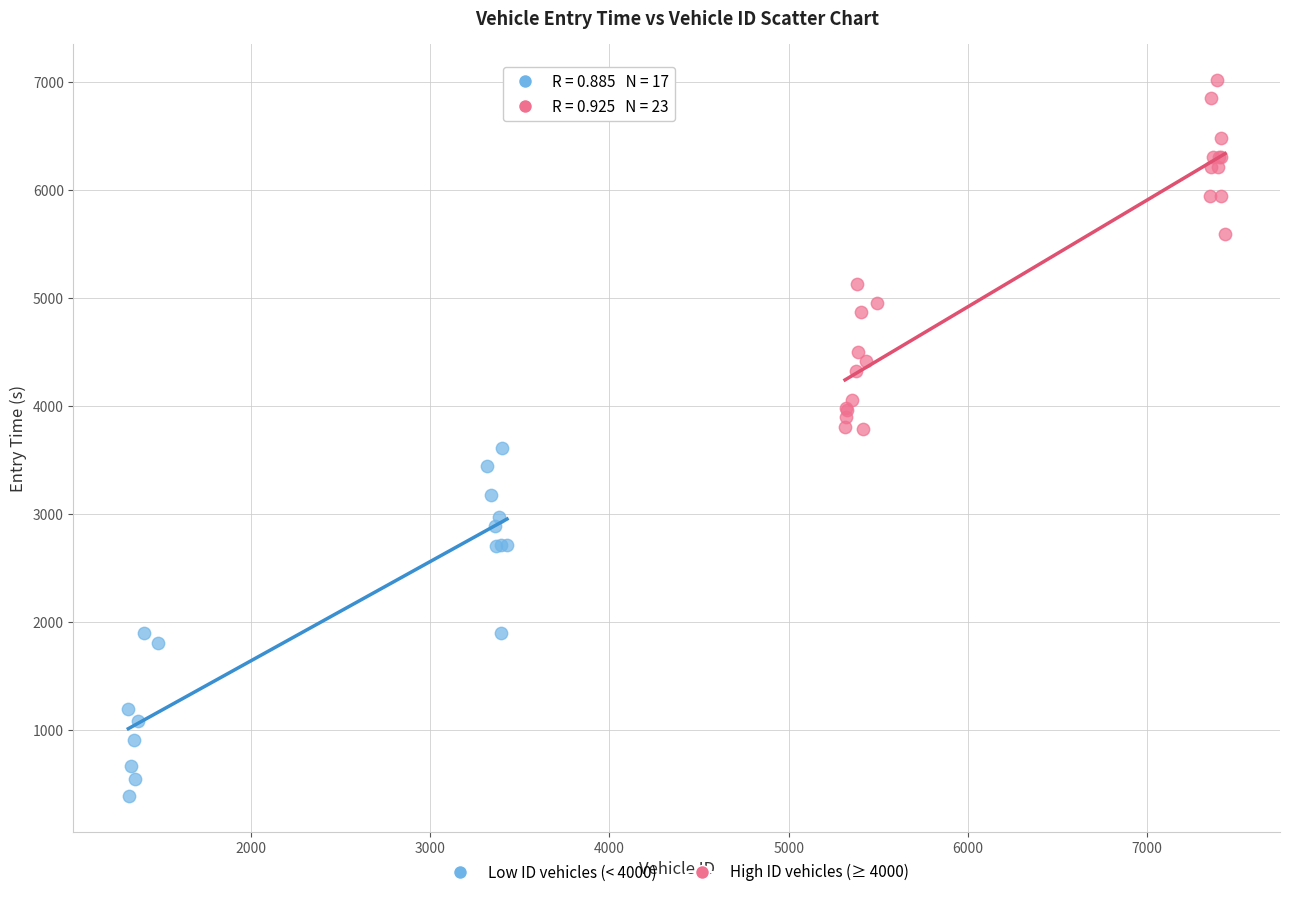

Which series reaches the maximum Y coordinate?

High ID vehicles (≥ 4000)